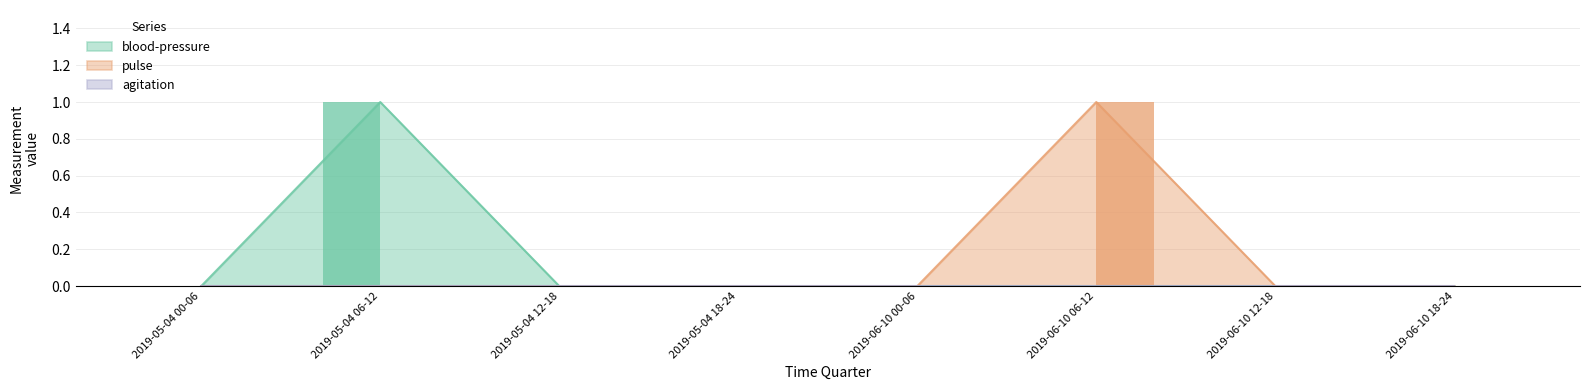

Reading right to left, list all the values displayed in this chart.

blood-pressure (bar): 0	0	0	0	0	0	1	0
pulse (bar): 0	0	1	0	0	0	0	0